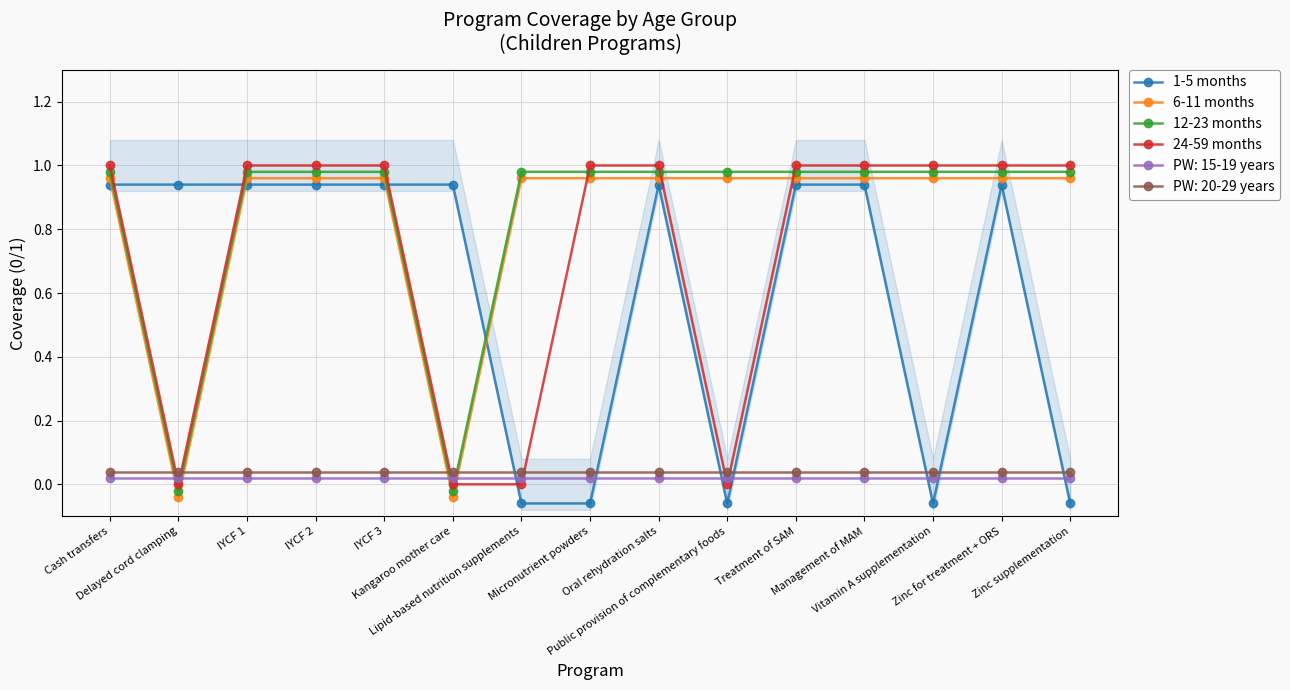

Which series changed the most between Kangaroo mother care and Public provision of complementary foods?

1-5 months